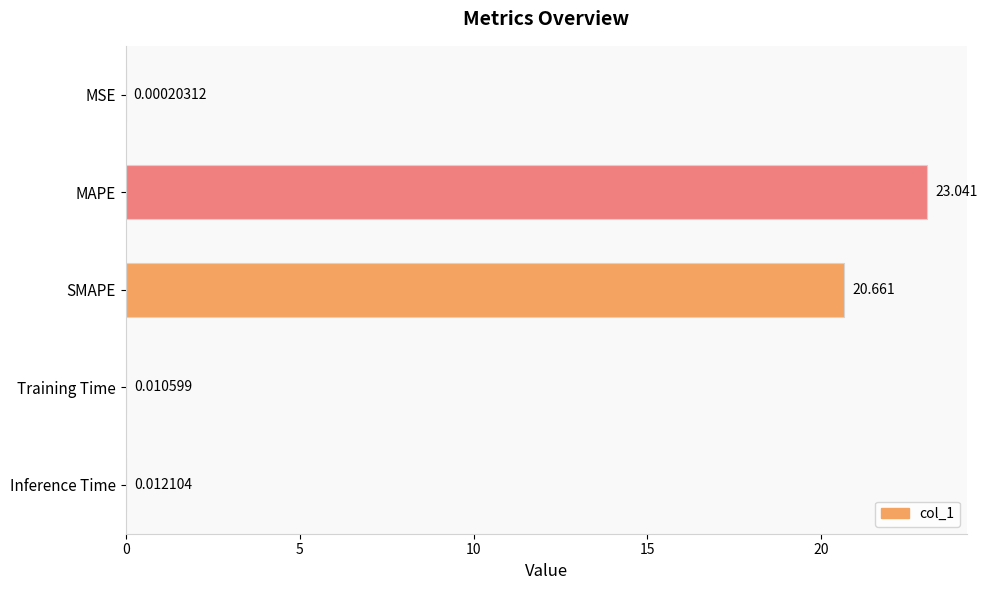

At which label is the value closest to 11?

SMAPE